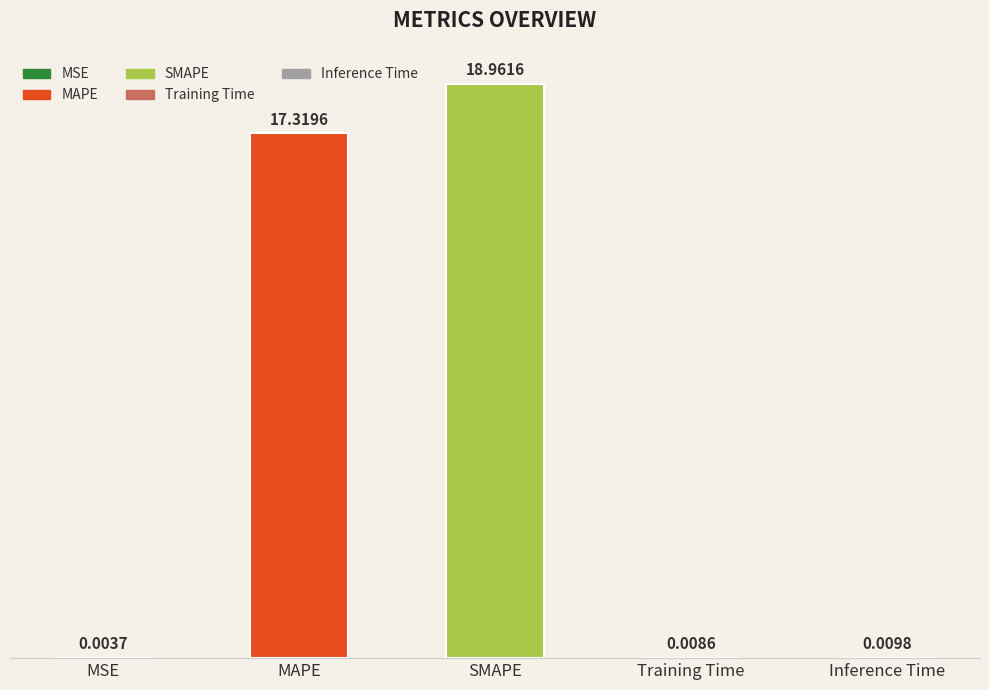

Which has a higher value, MAPE or Training Time?

MAPE